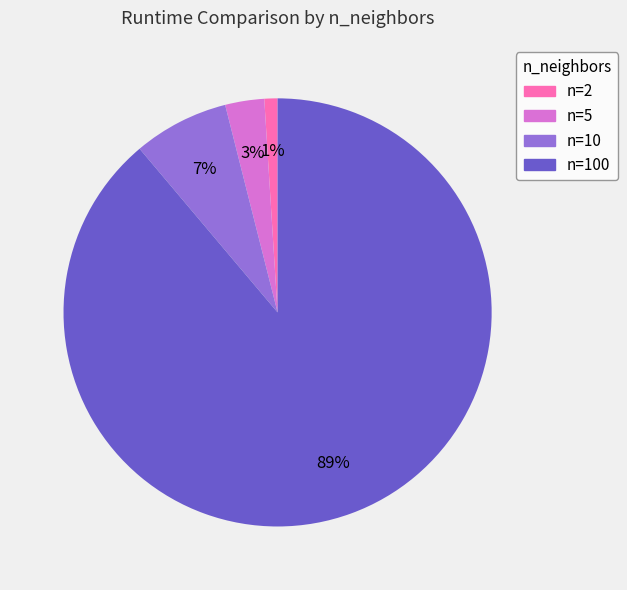

To the nearest percent, what is the average slice percentage?

25%